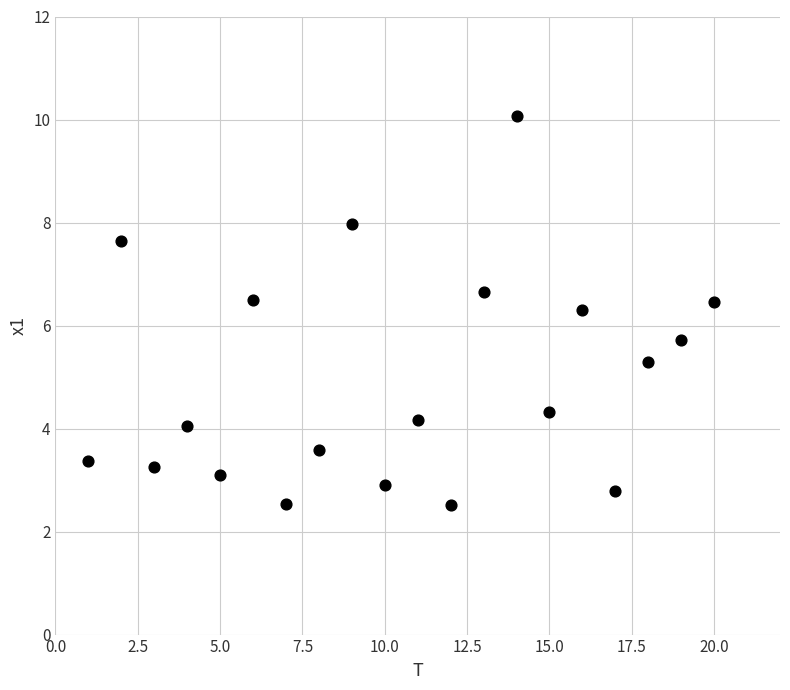

What is the range of X values (max minus min)?

19.0